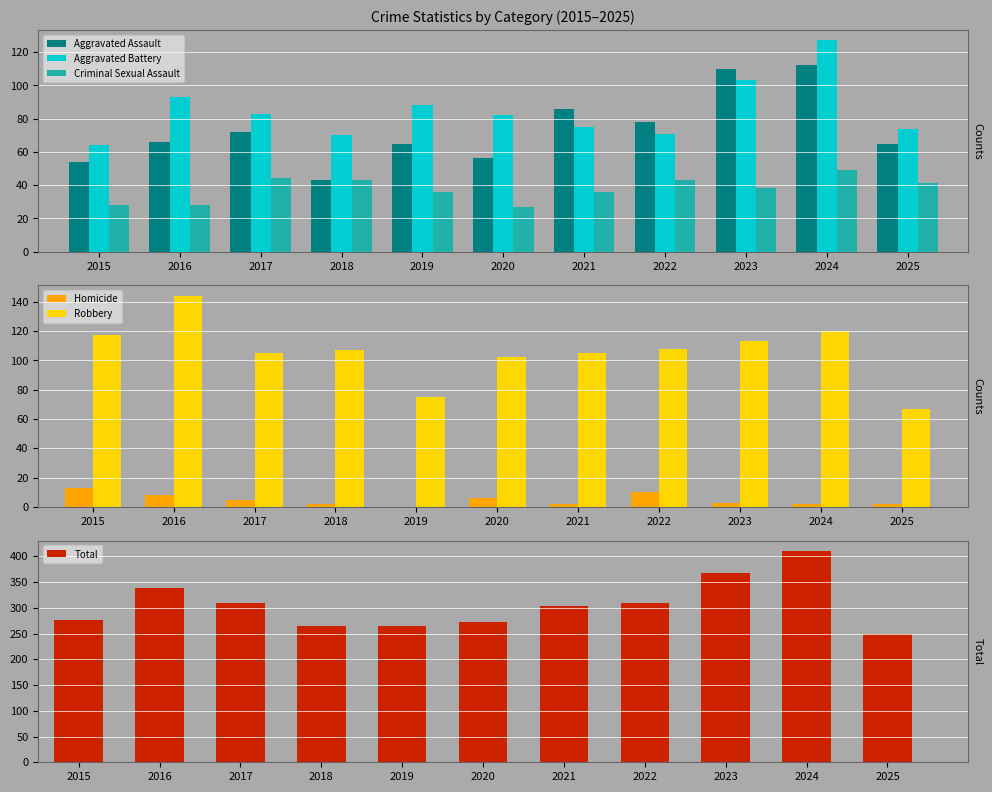

Which series has the widest spread of values?

Total